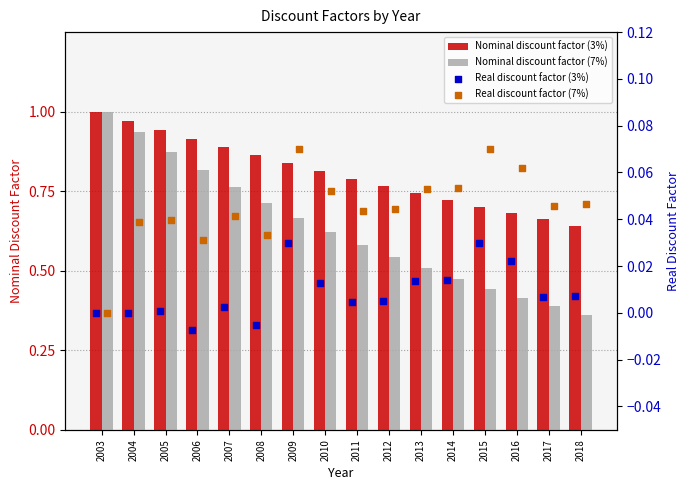

Which series has the widest spread of Y values?

Nominal discount factor (7%)